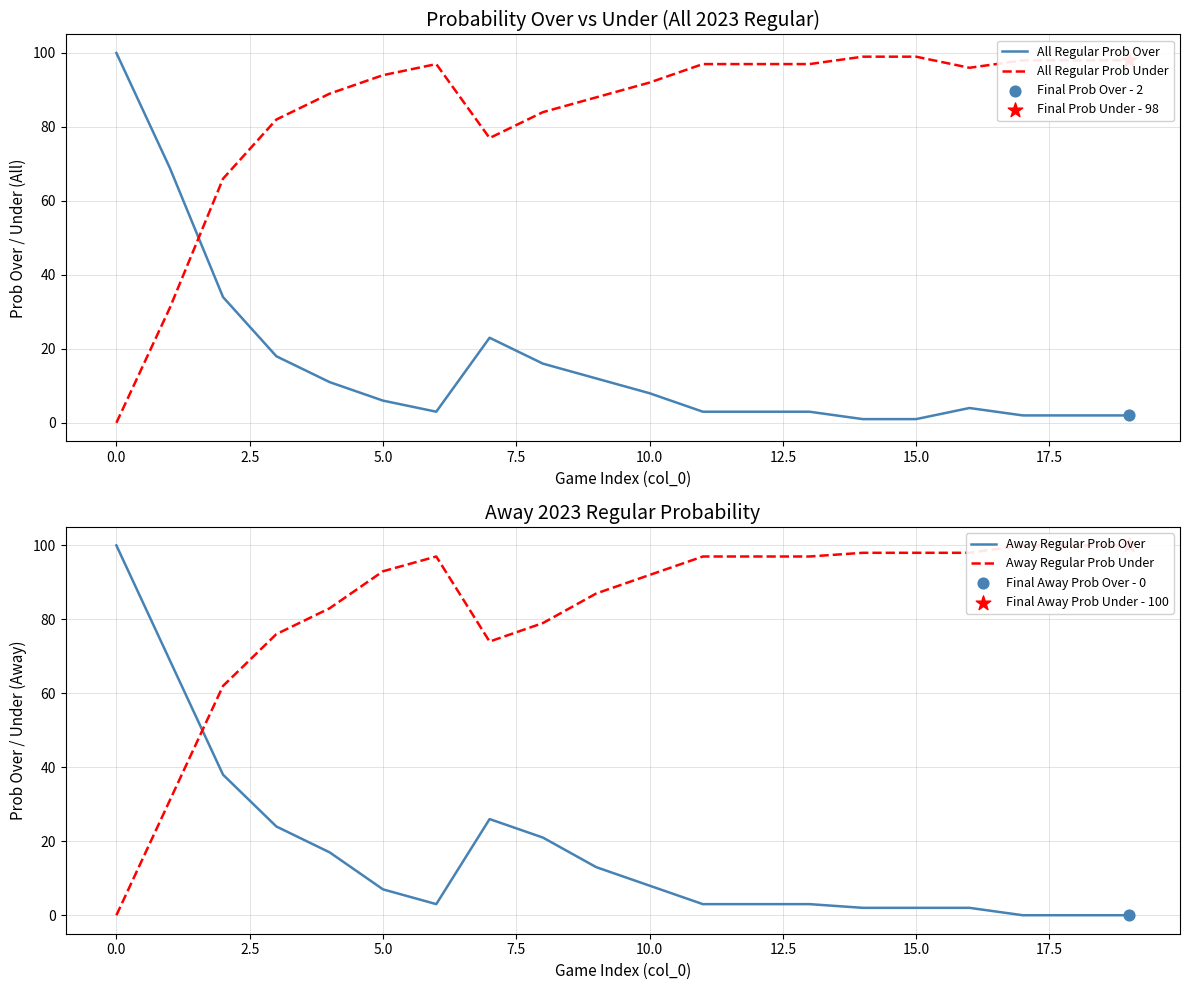

At how many categories does at least one series exceed 27?

20